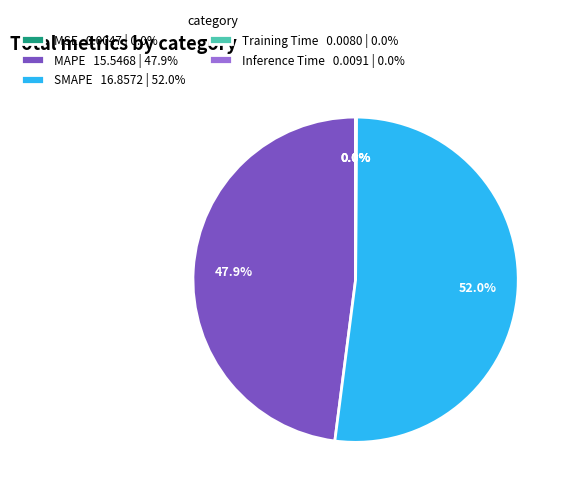

Does any single category account for the majority?

Yes